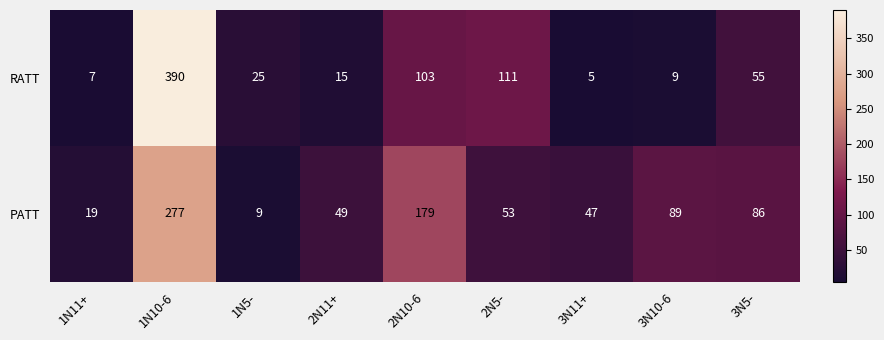

Is the value of PATT at 1N5- greater than the value of RATT at 2N5-?

No